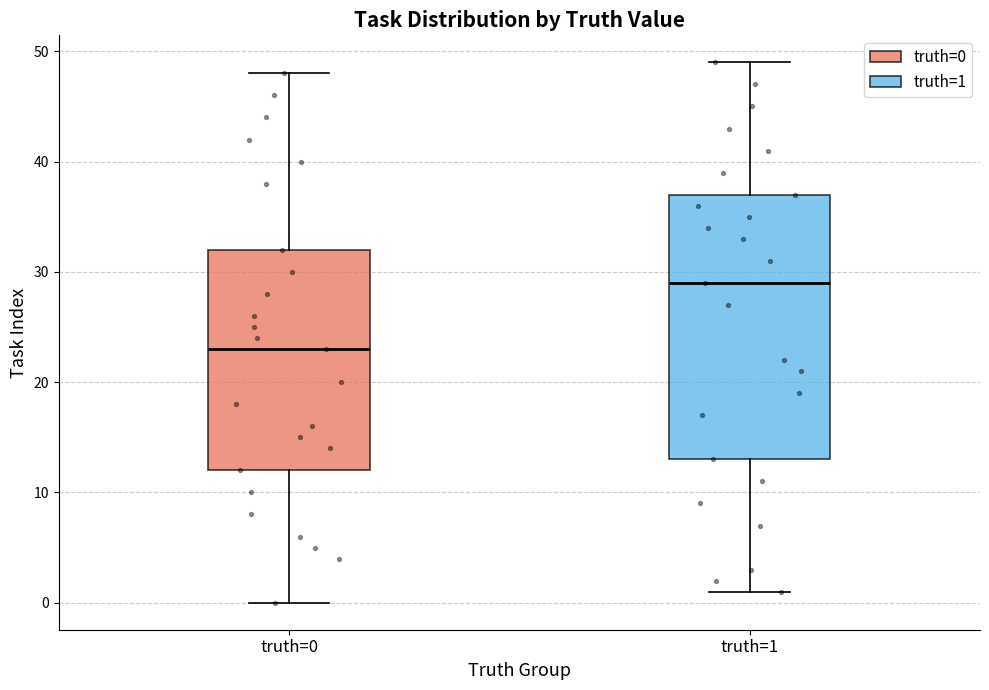

Which box's median line is the lowest?

truth=0